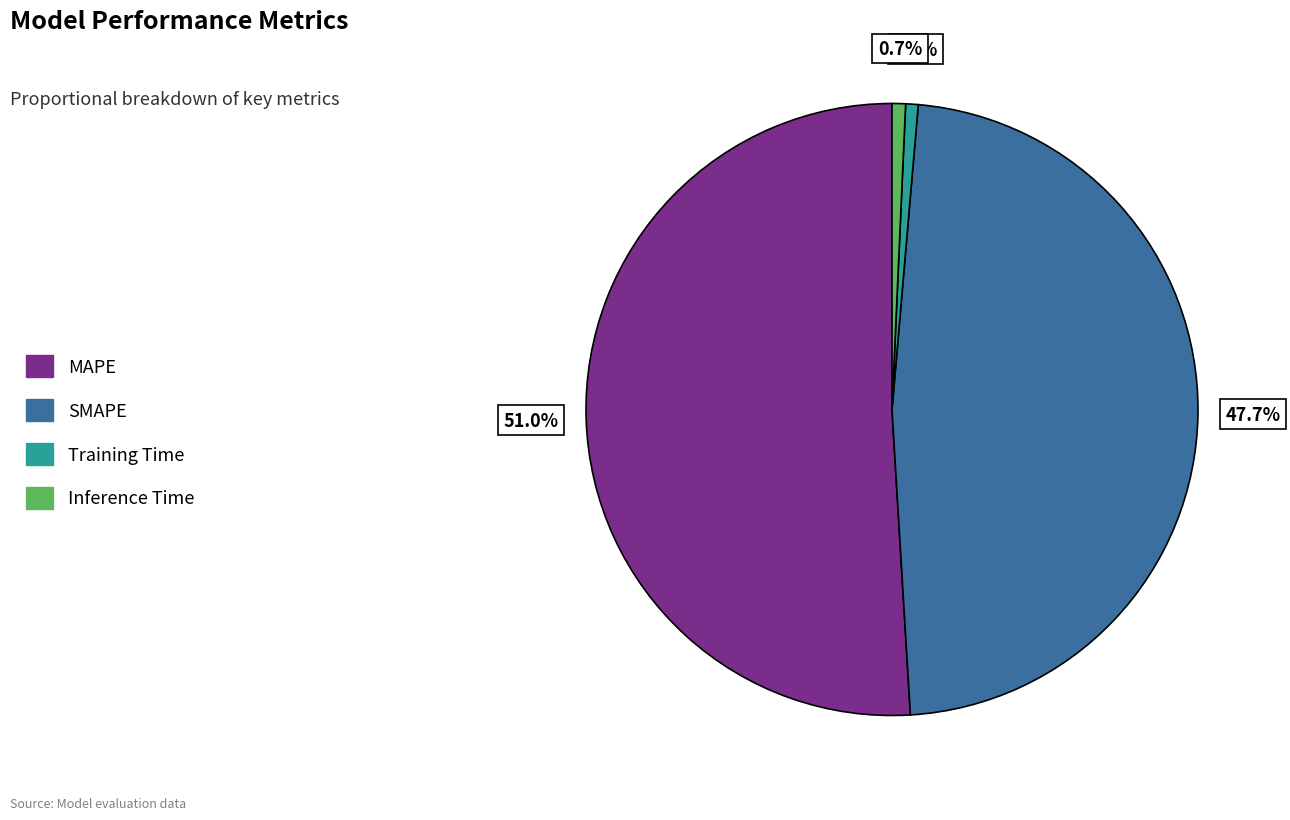

What is the largest slice in the pie chart?

MAPE